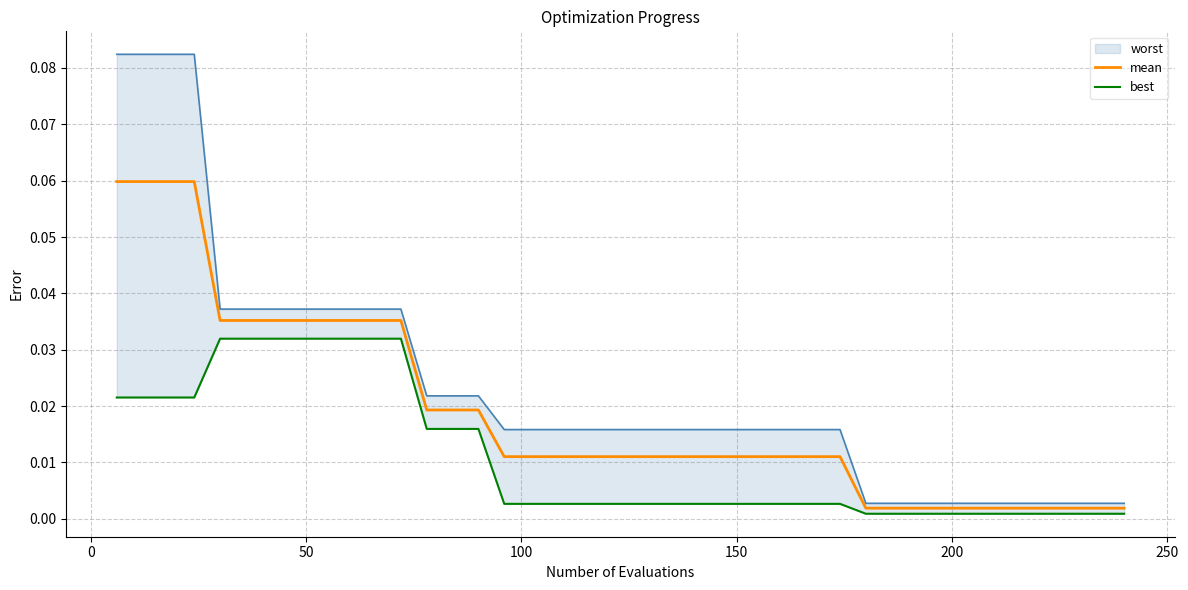

At how many categories does at least one series exceed 0?

40